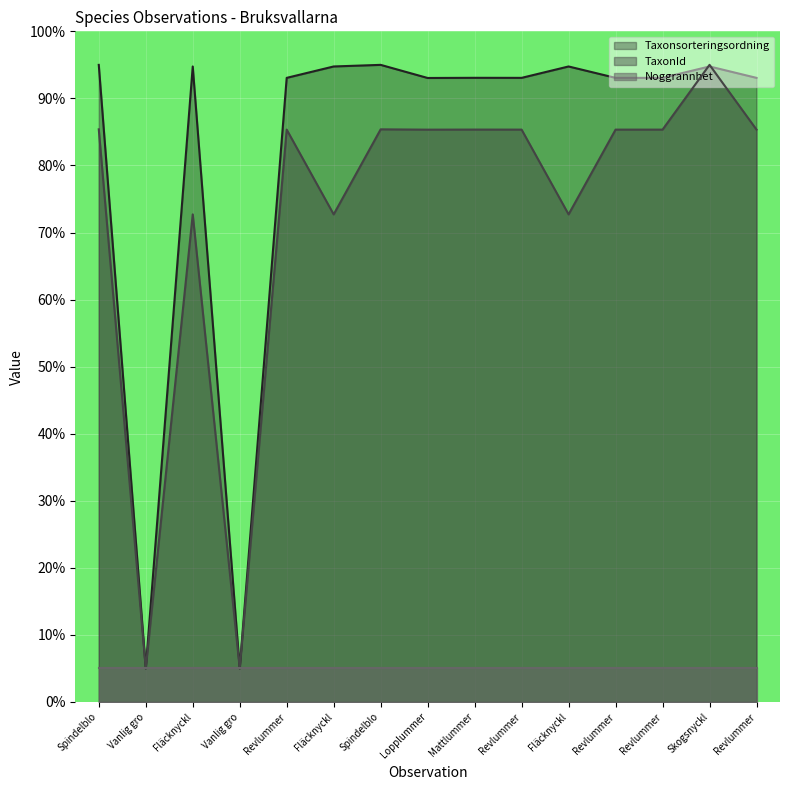

Which category has the lowest value in the TaxonId series?

Vanlig gro